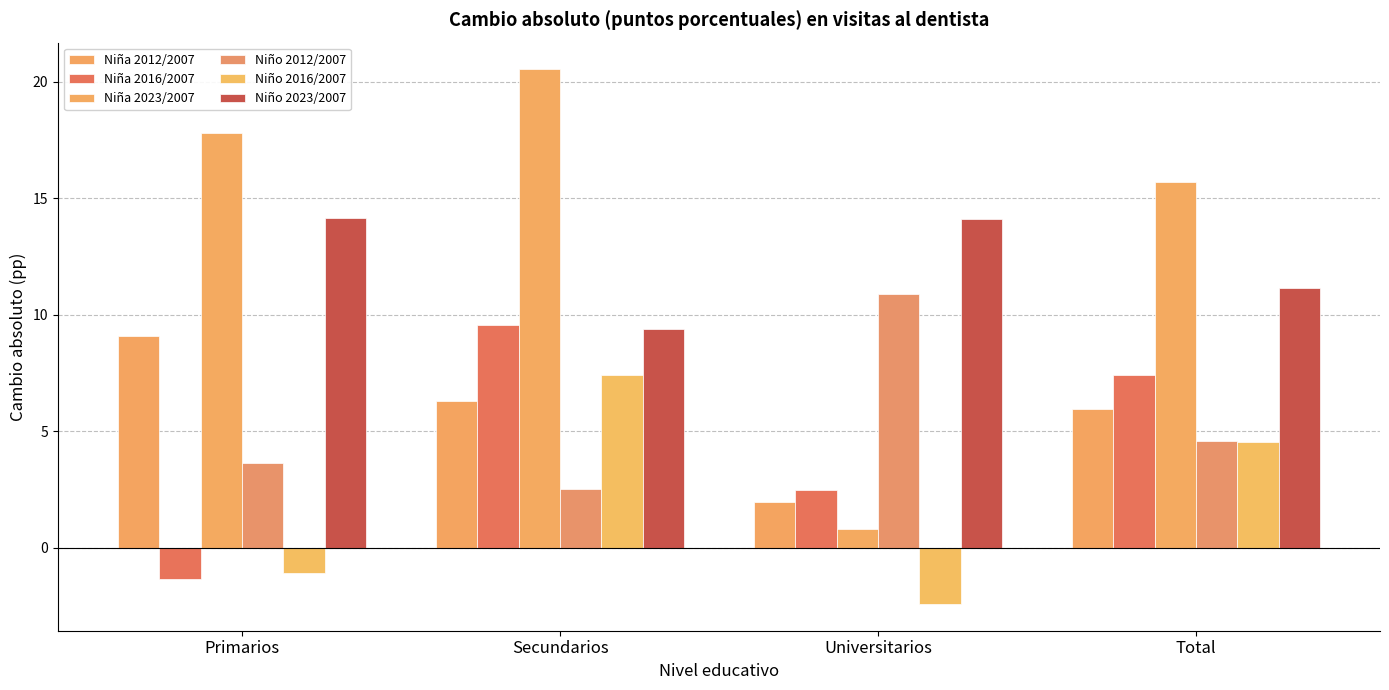

What are all the series names shown in the legend?

Niña 2012/2007, Niña 2016/2007, Niña 2023/2007, Niño 2012/2007, Niño 2016/2007, Niño 2023/2007